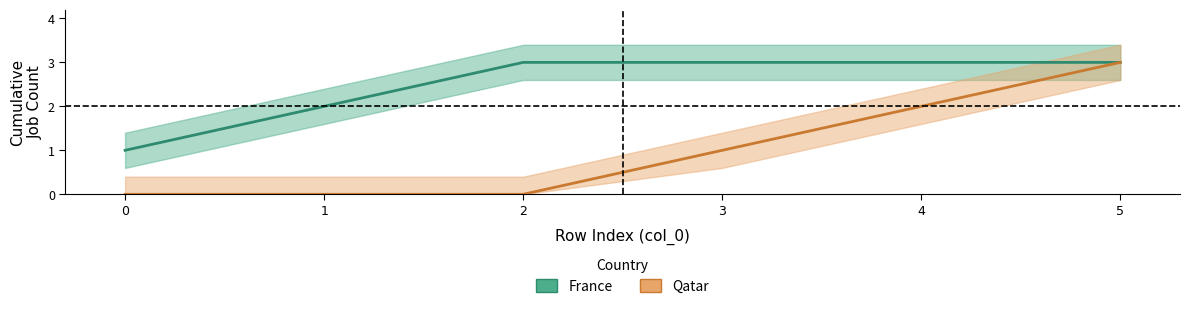

How many data points in Qatar are above 1?

2